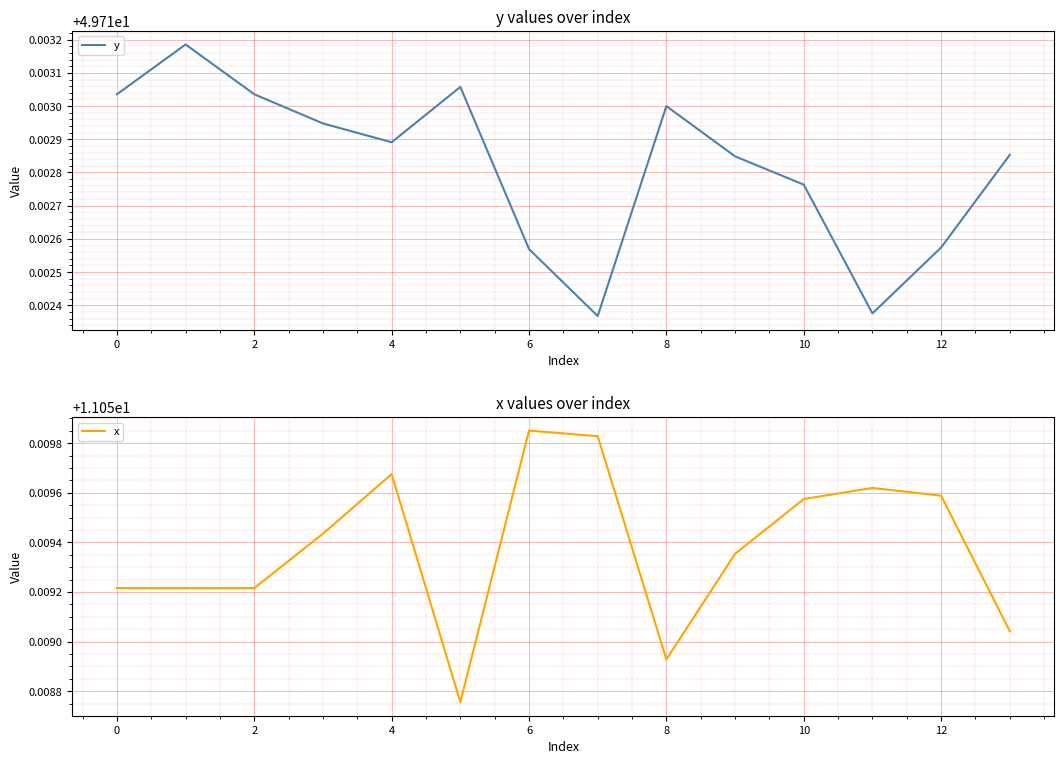

True or false: y and x intersect in this chart.

False